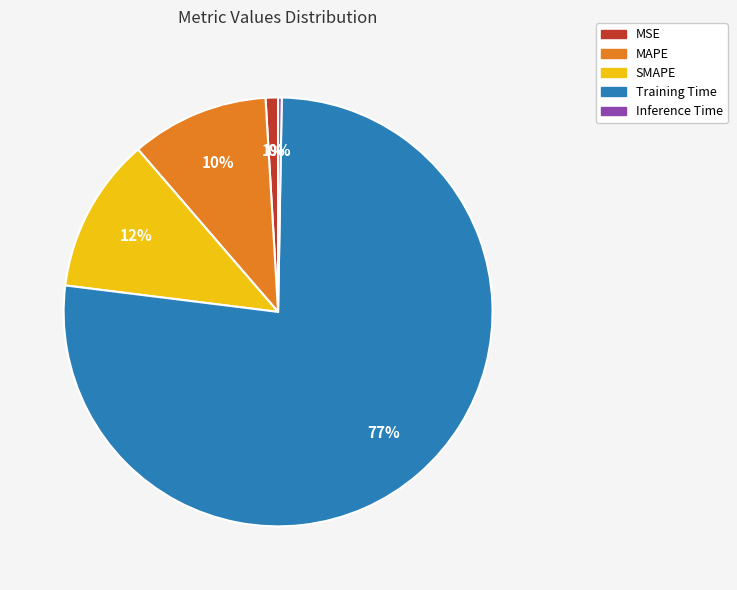

To the nearest percent, what is the combined percentage of MSE and Training Time?

78%